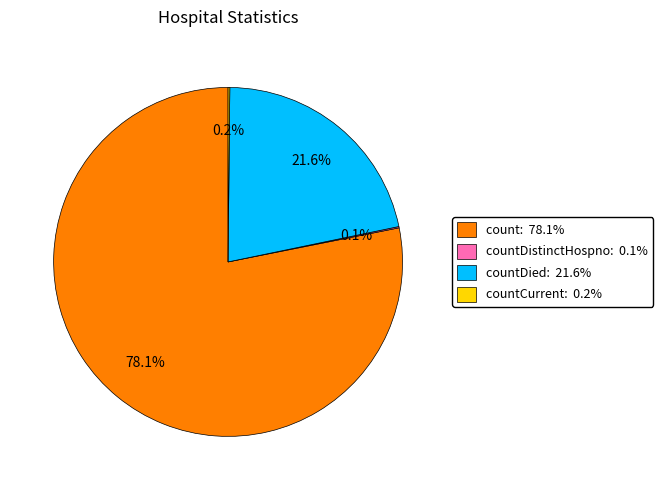

Which category accounts for the majority?

count: 78.1%